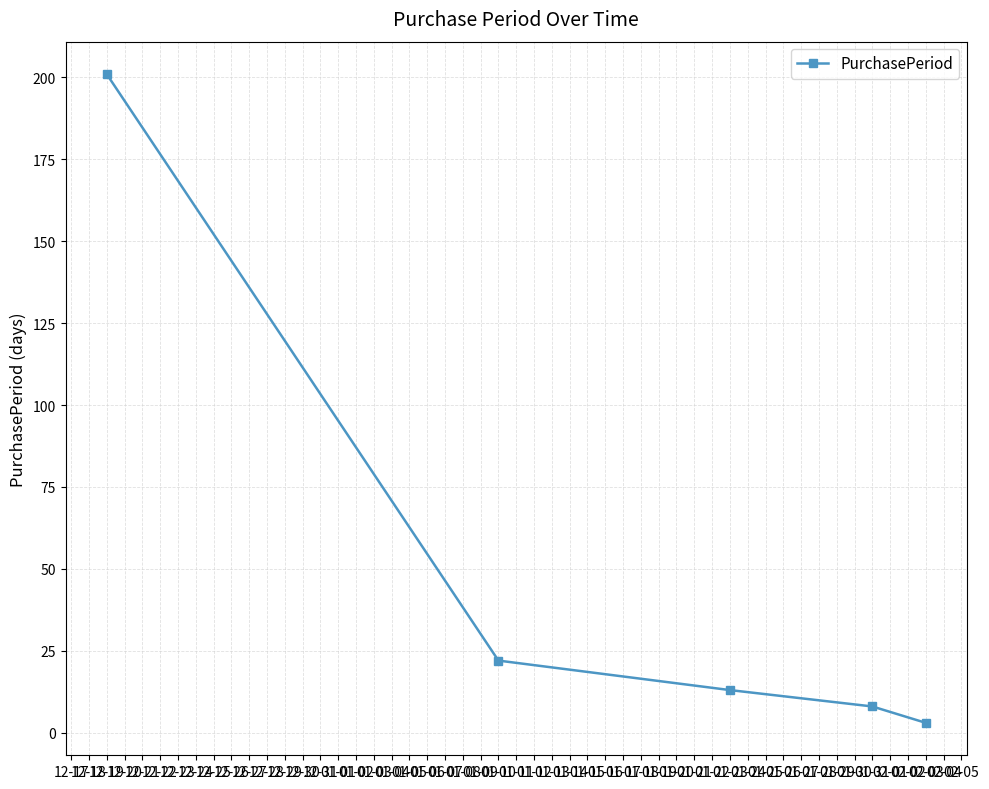

Rank the categories by value from highest to lowest.

12-19, 01-10, 01-23, 01-31, 02-03